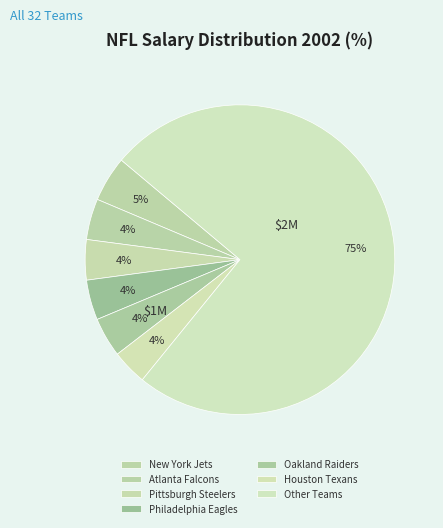

How many segments does this pie chart have?

7